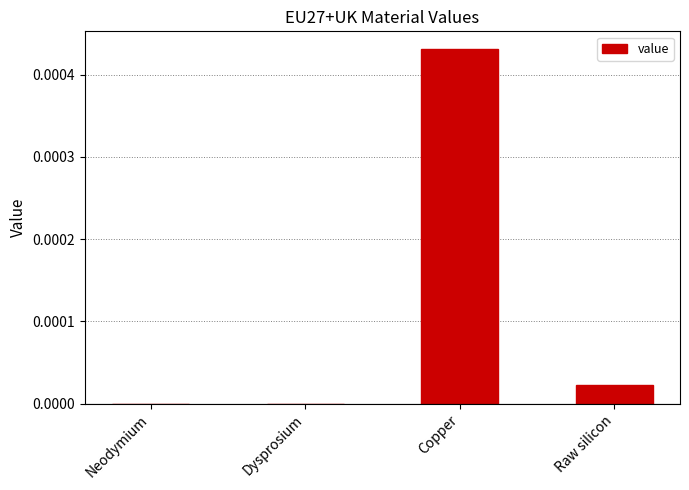

True or false: the data shows 0.0 at Neodymium.

True